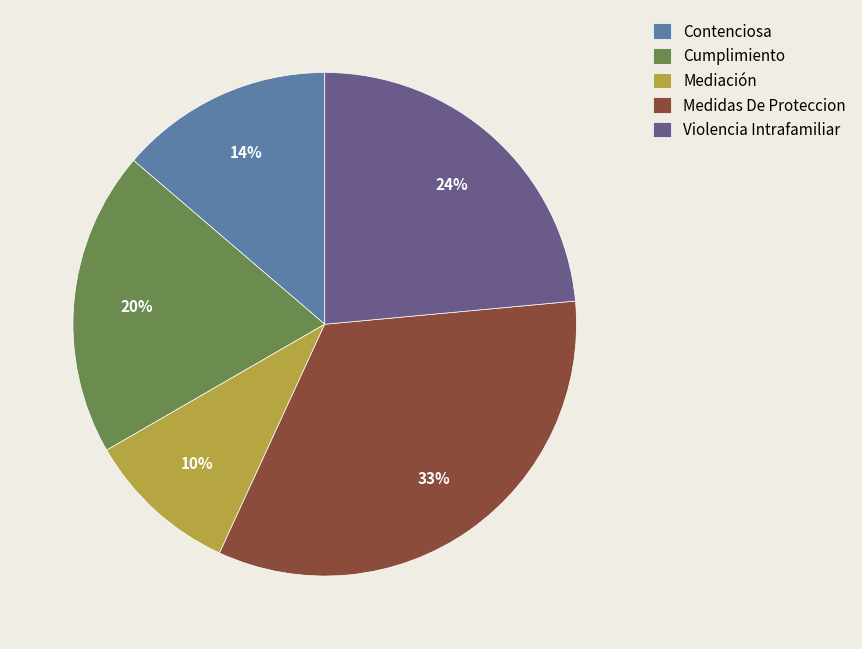

Which category has the biggest portion of the pie?

Medidas De Proteccion